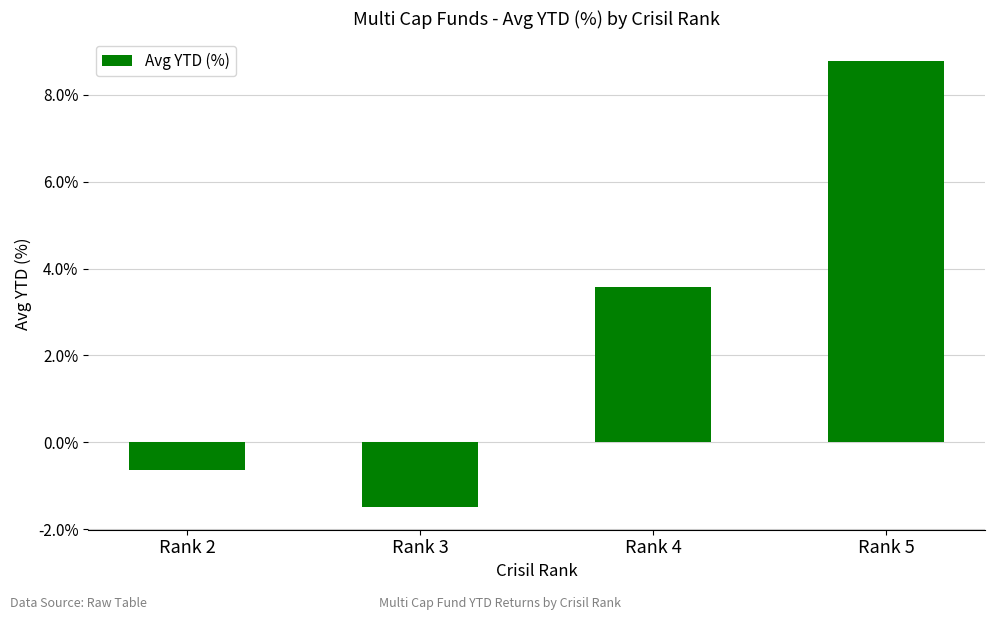

What is the sum of the values at Rank 5 and Rank 2?

8.1